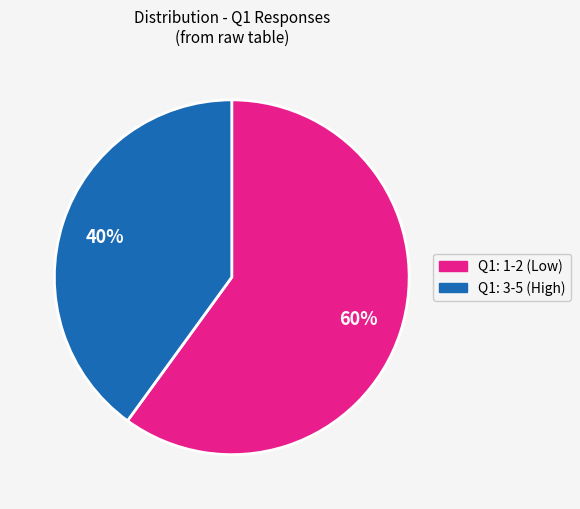

To the nearest percent, what is the average slice percentage?

50%